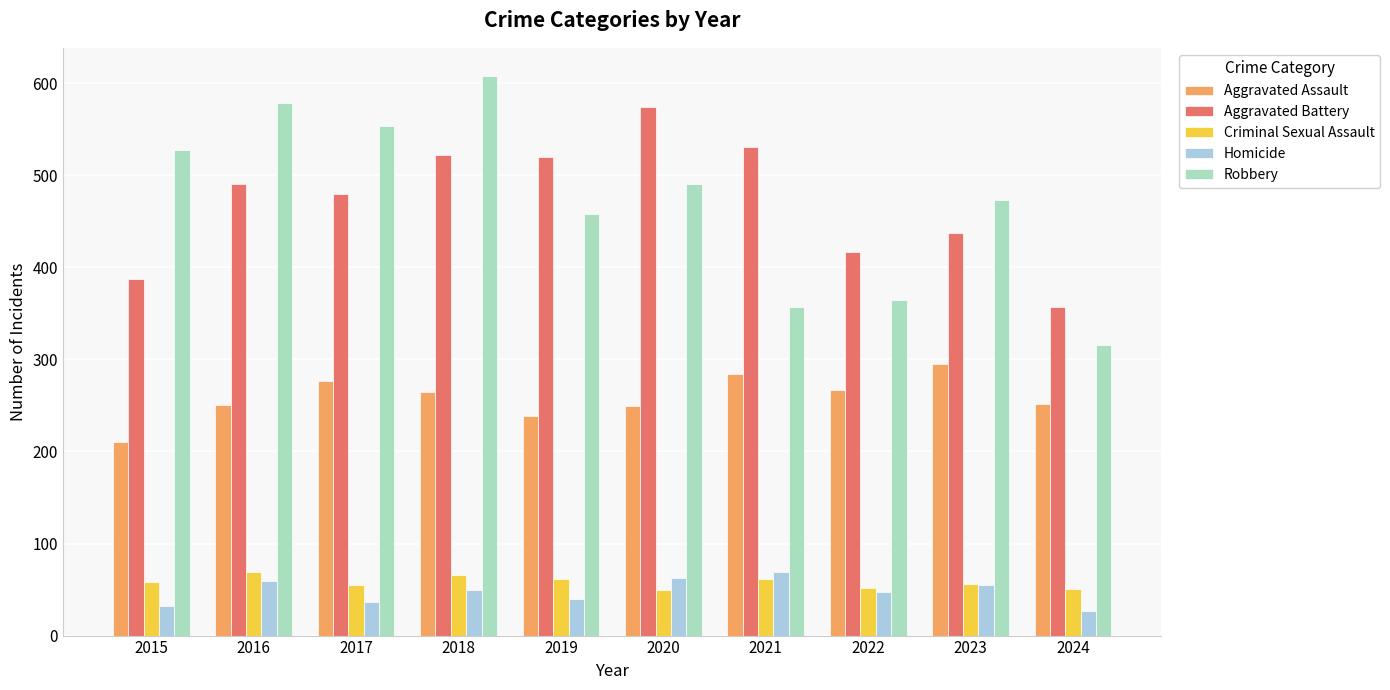

What is the average value of the Robbery series?

473